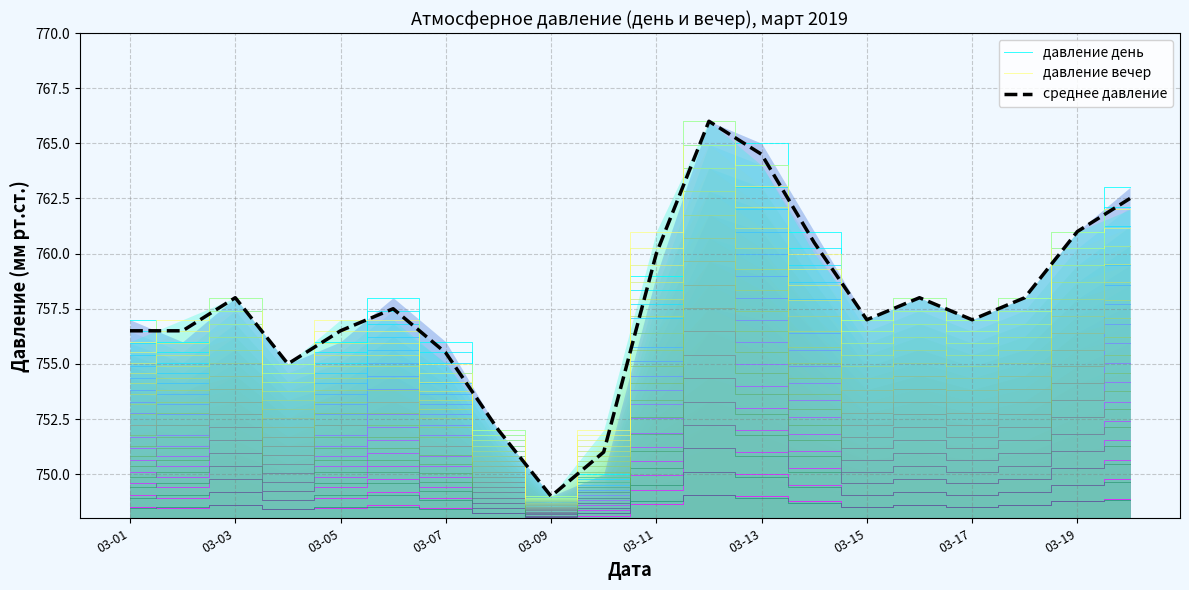

What are all the series names shown in the legend?

давление день, давление вечер, среднее давление